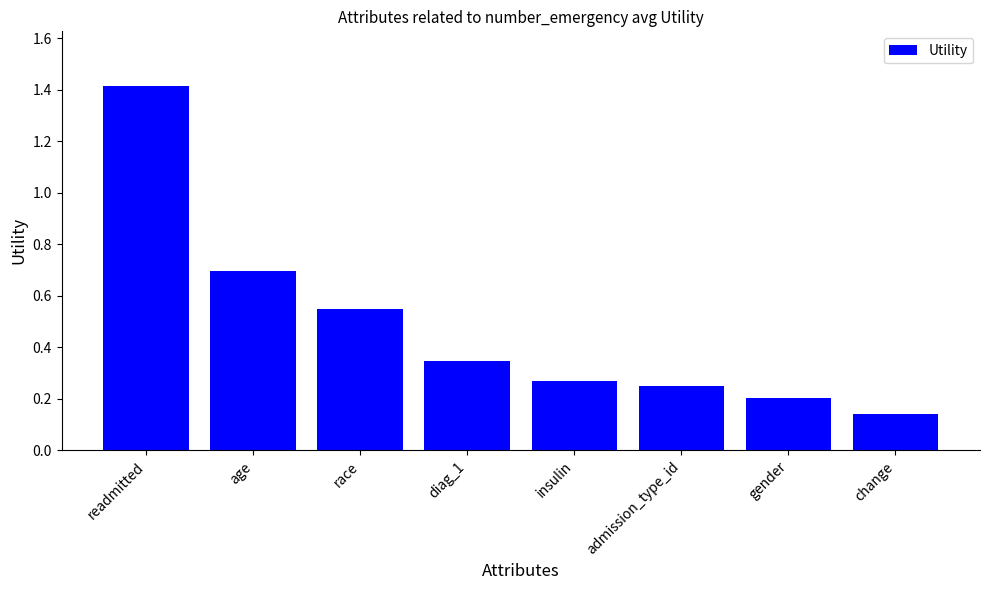

What position from the left is diag_1?

4